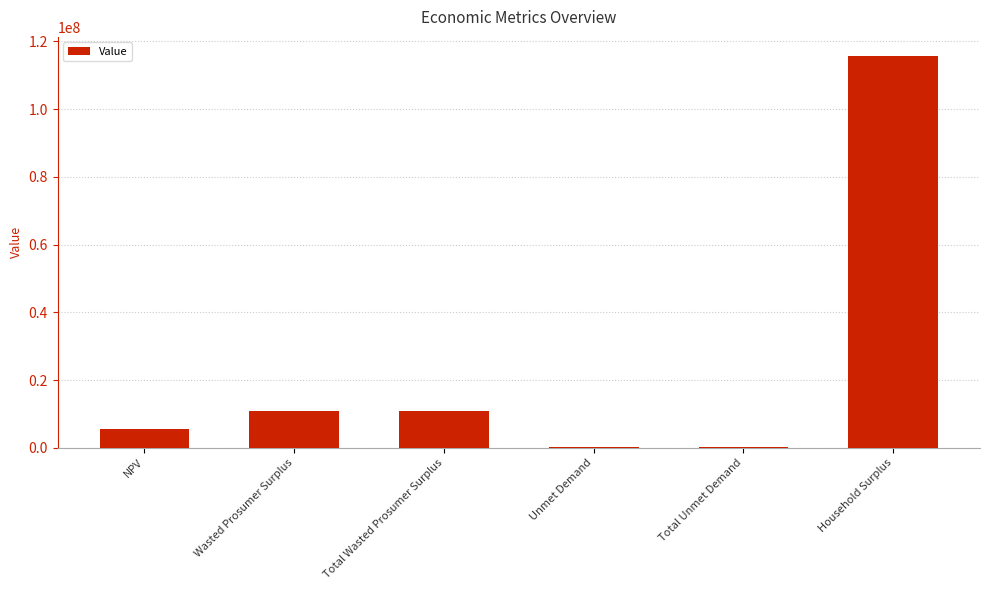

Between NPV and Total Unmet Demand, which is larger?

NPV